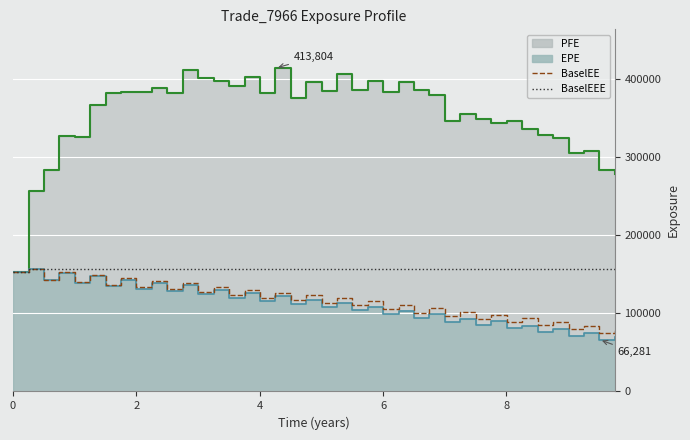

In BaselEE, how many points are lower than both neighbors (excluding endpoints)?

19